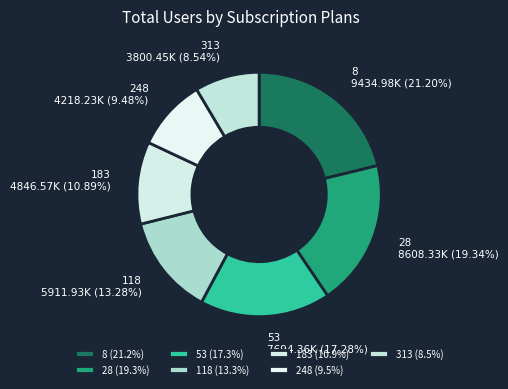

True or false: 8 accounts for 21% of the total.

True